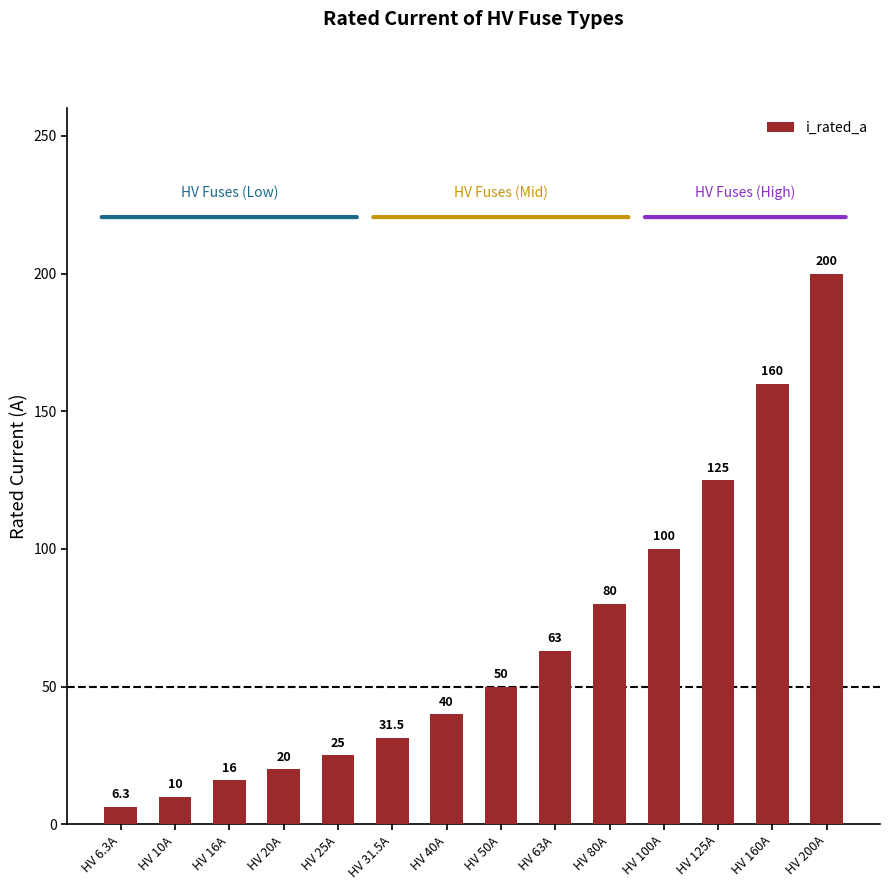

How many values are below 50?

7